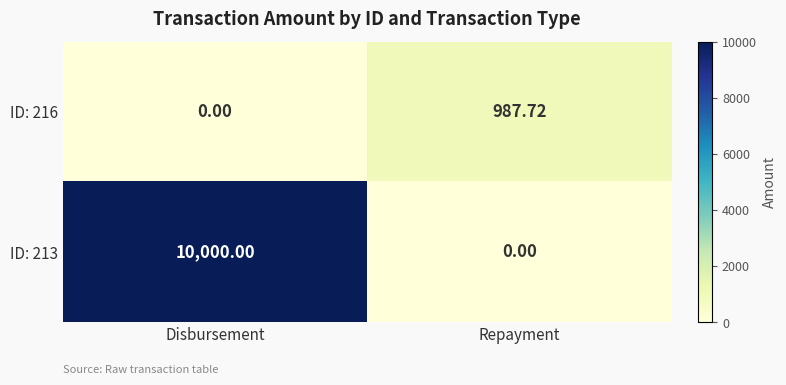

At Repayment, list the series in order from smallest to largest.

ID: 213, ID: 216